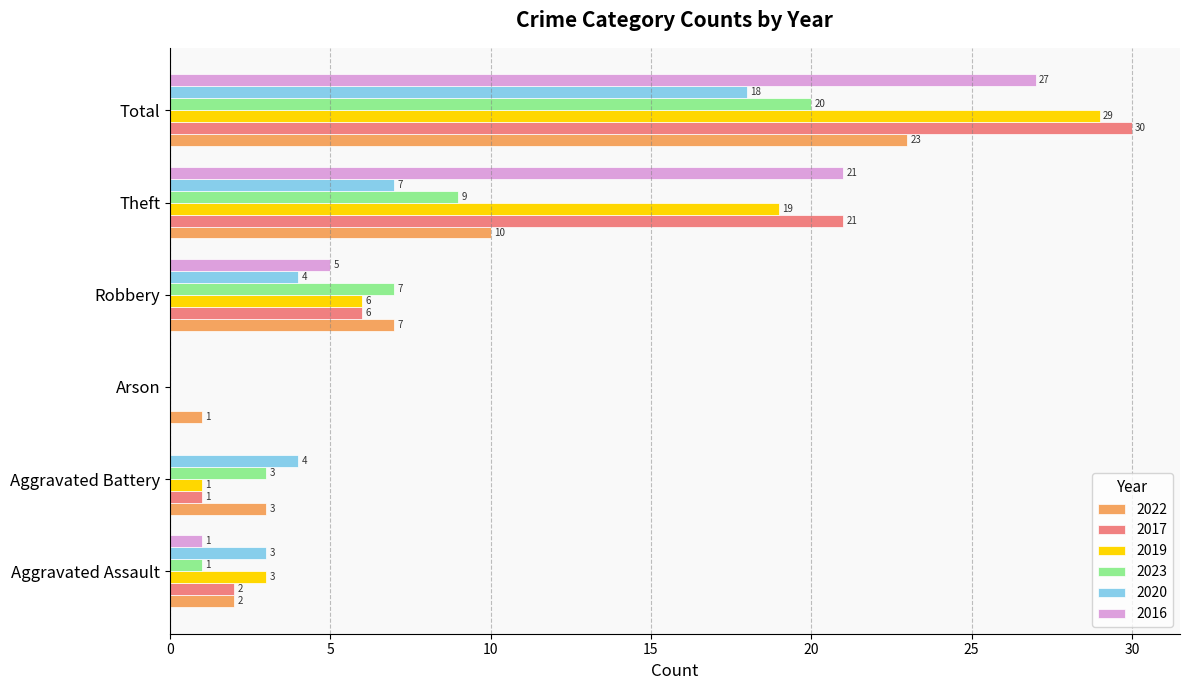

Is it true that 2017 equals 3 at Aggravated Assault?

False